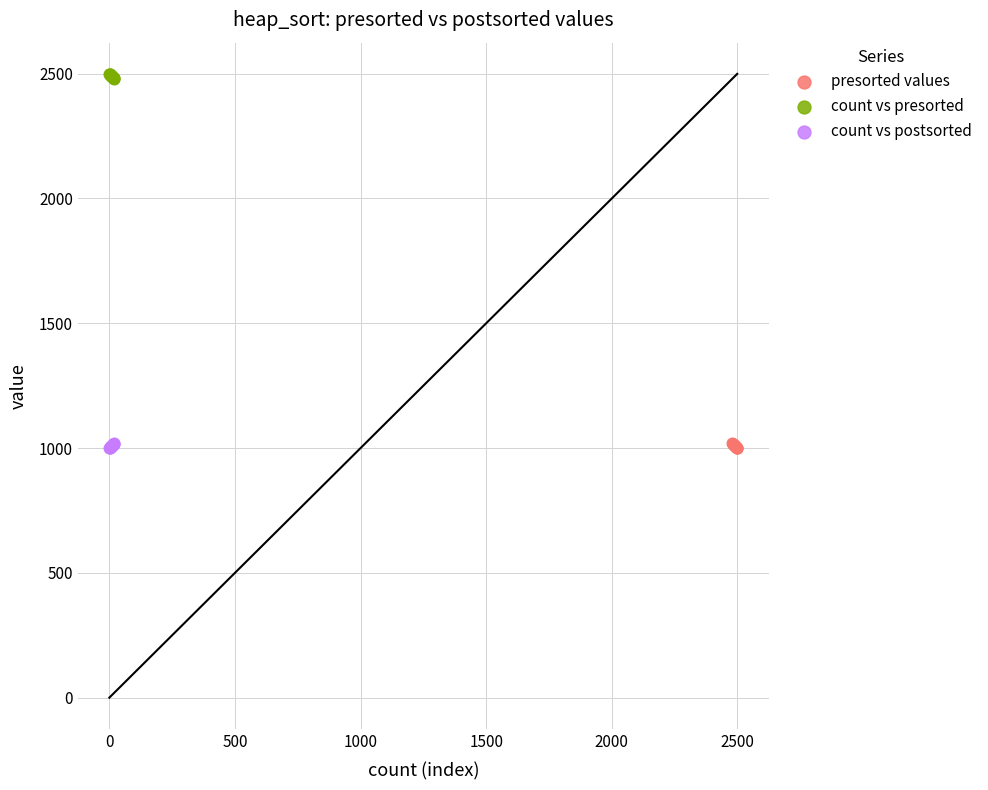

Which series contains the highest Y value?

count vs presorted